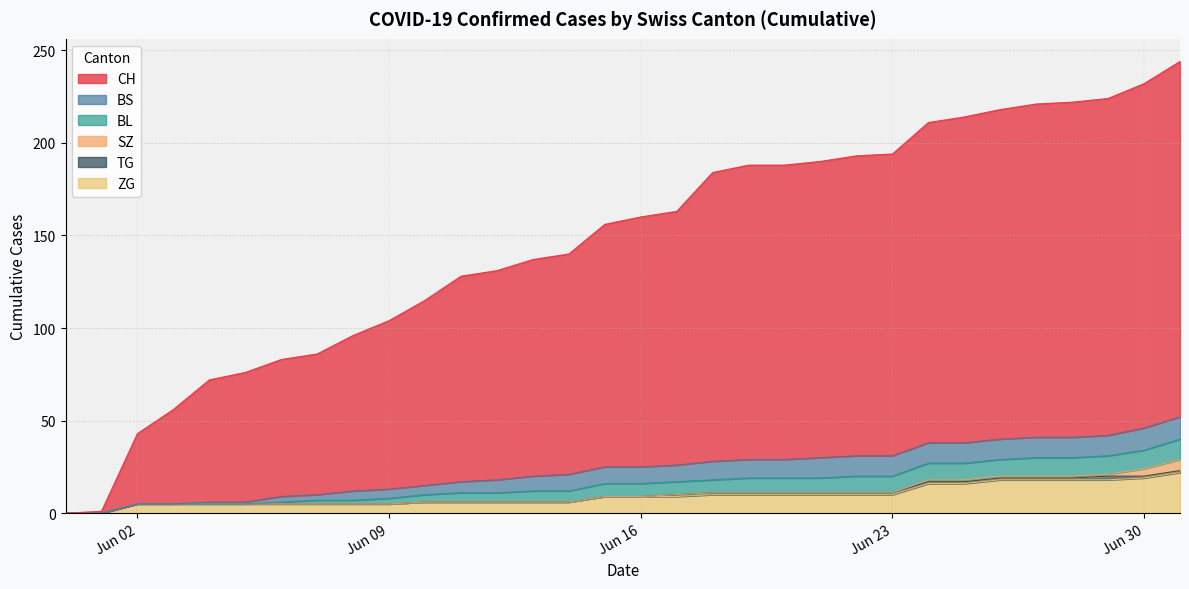

Where is ZG nearest to the value 11?

2020-06-18